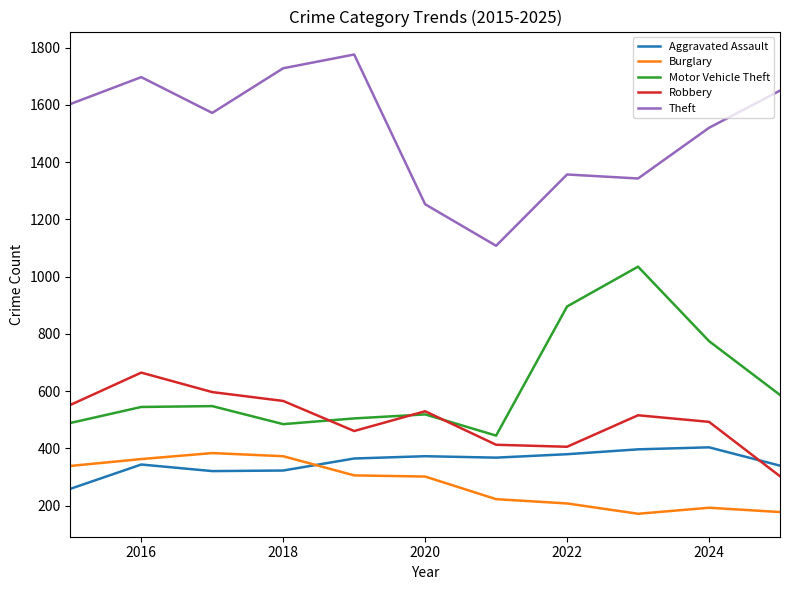

What is the highest value of the Motor Vehicle Theft series?

1035